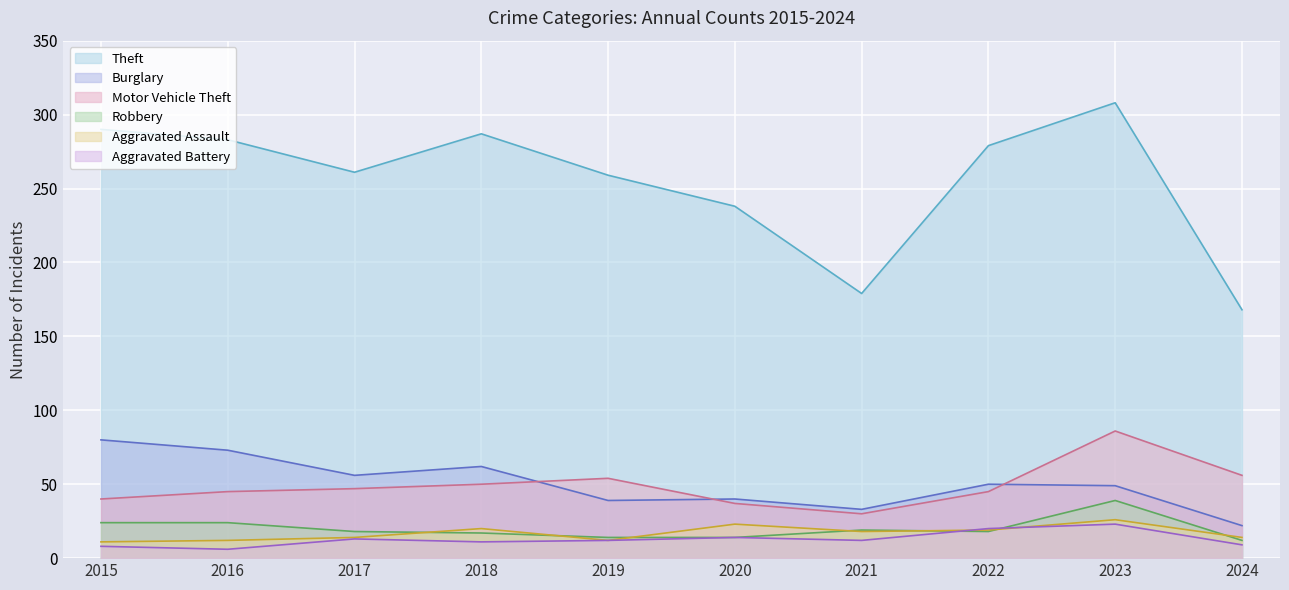

At which label does Aggravated Battery reach its peak?

2023